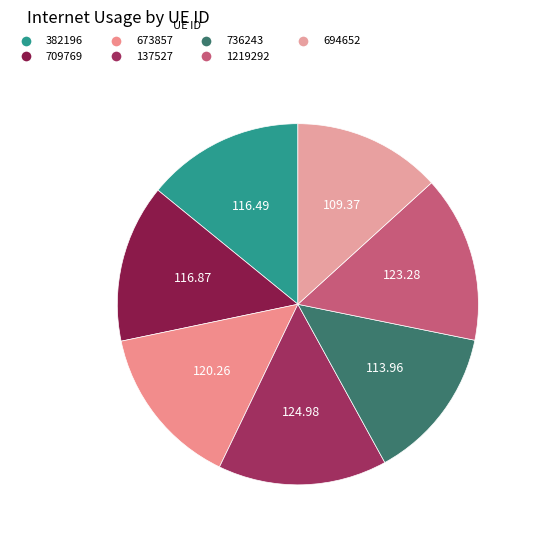

Does 1219292 account for over 50% of the chart?

No